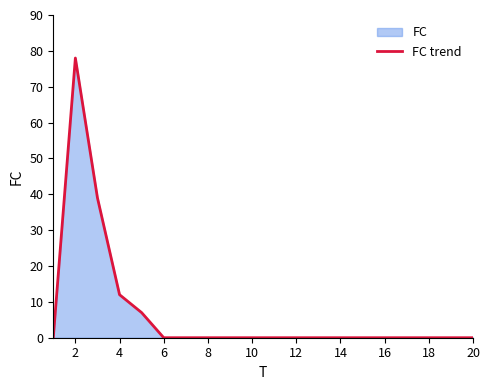

Is it true that the value at 10 is 40?

False